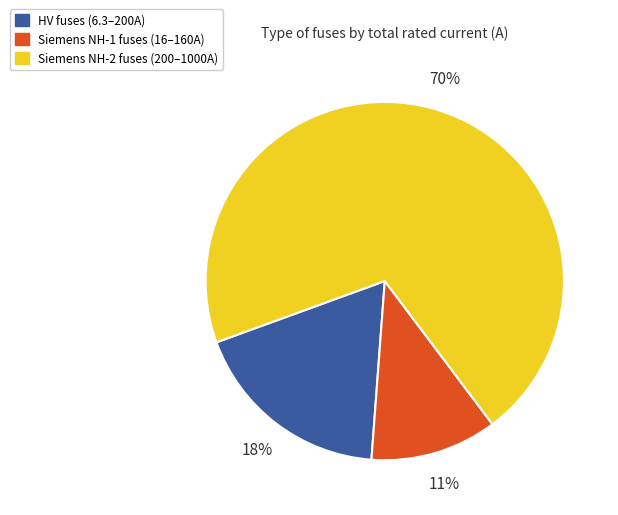

Does any single category account for the majority?

Yes